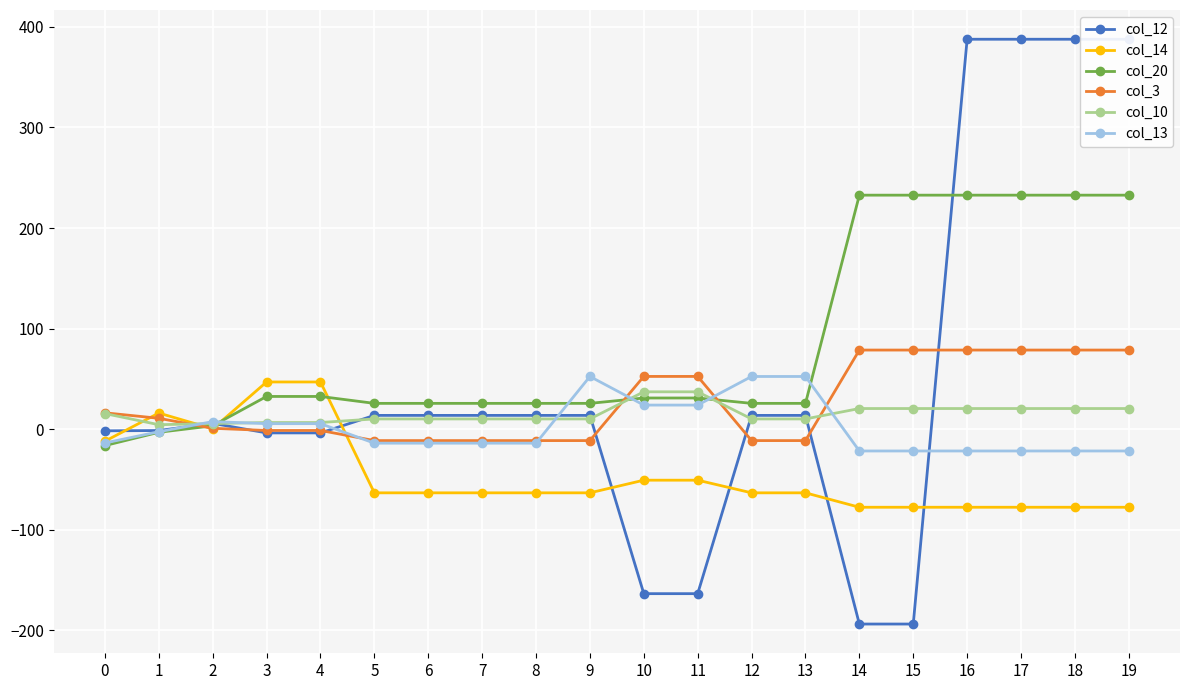

What is the total value across all series at 5?

-39.0